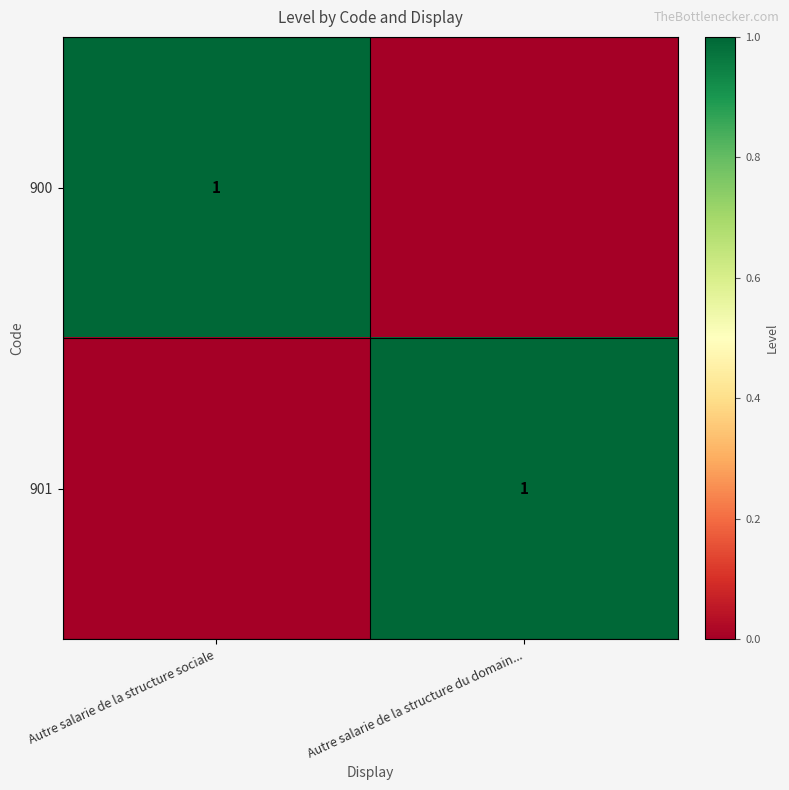

True or false: 900 has a value of 2 at Autre salarie de la structure sociale.

False